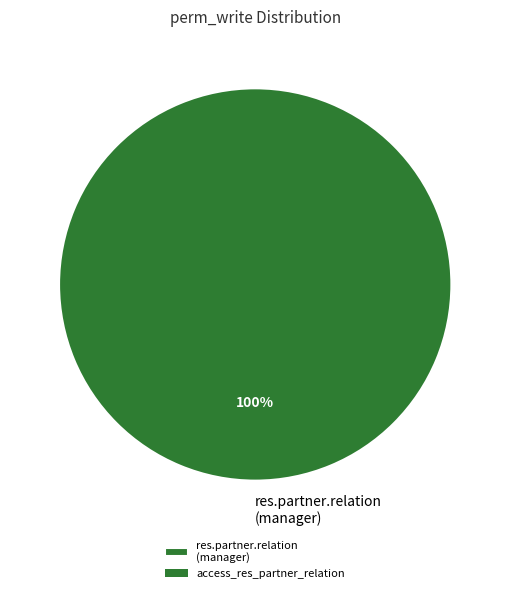

Is there any slice that represents more than half of the pie?

Yes